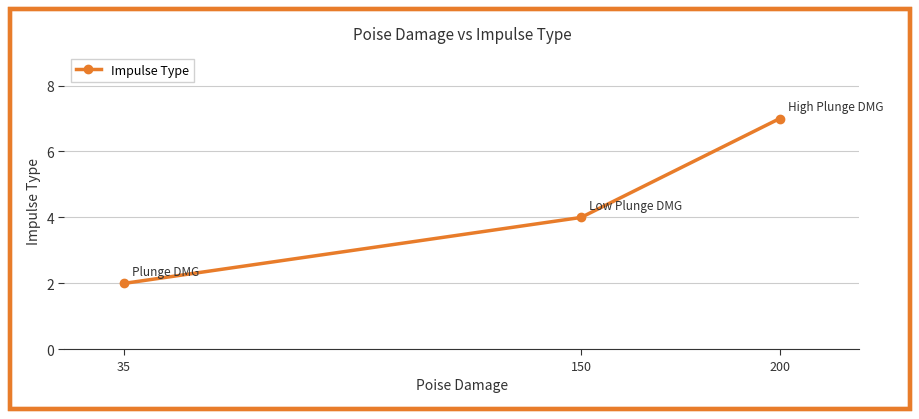

Read the value at 150.

4